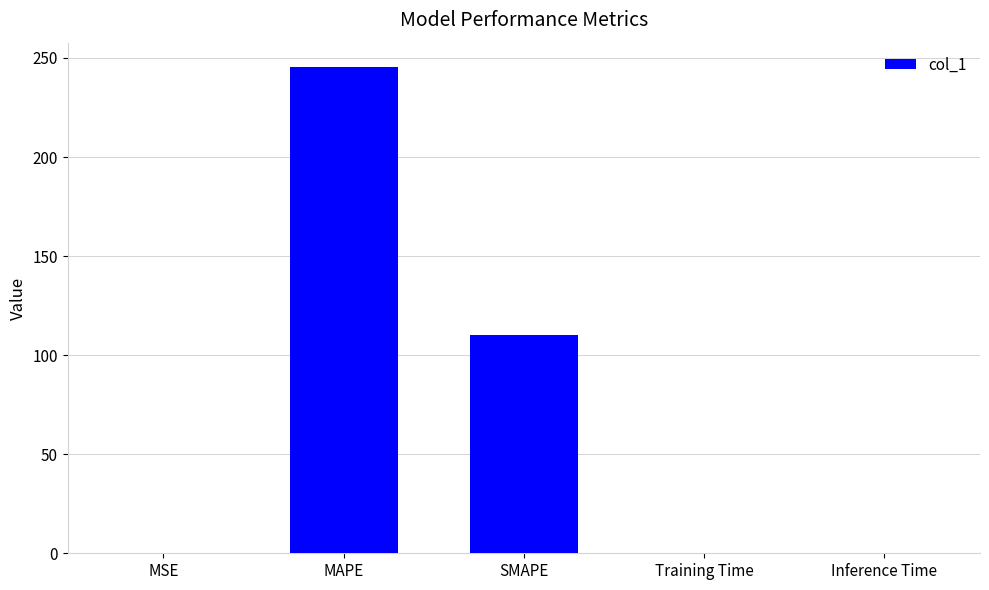

What is the maximum value shown in the chart?

245.5